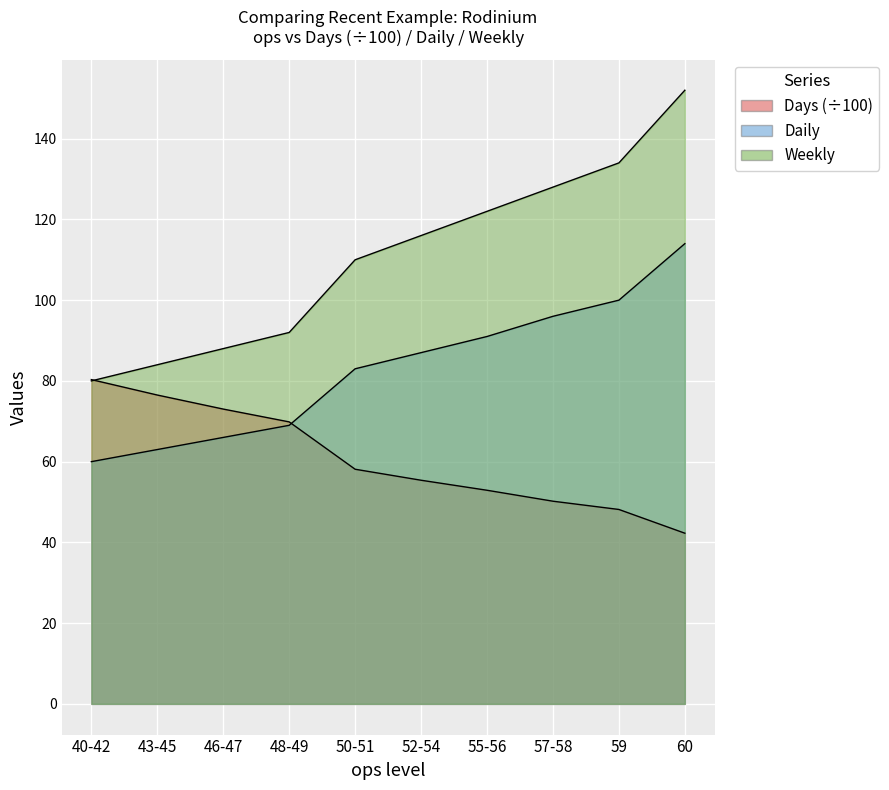

What is the label of the 1st point from the left?

40-42